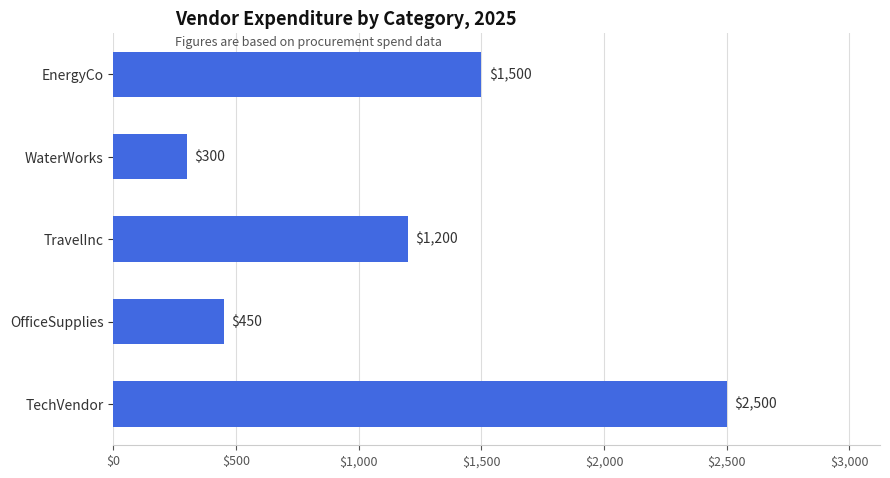

Between OfficeSupplies and EnergyCo, which is larger?

EnergyCo